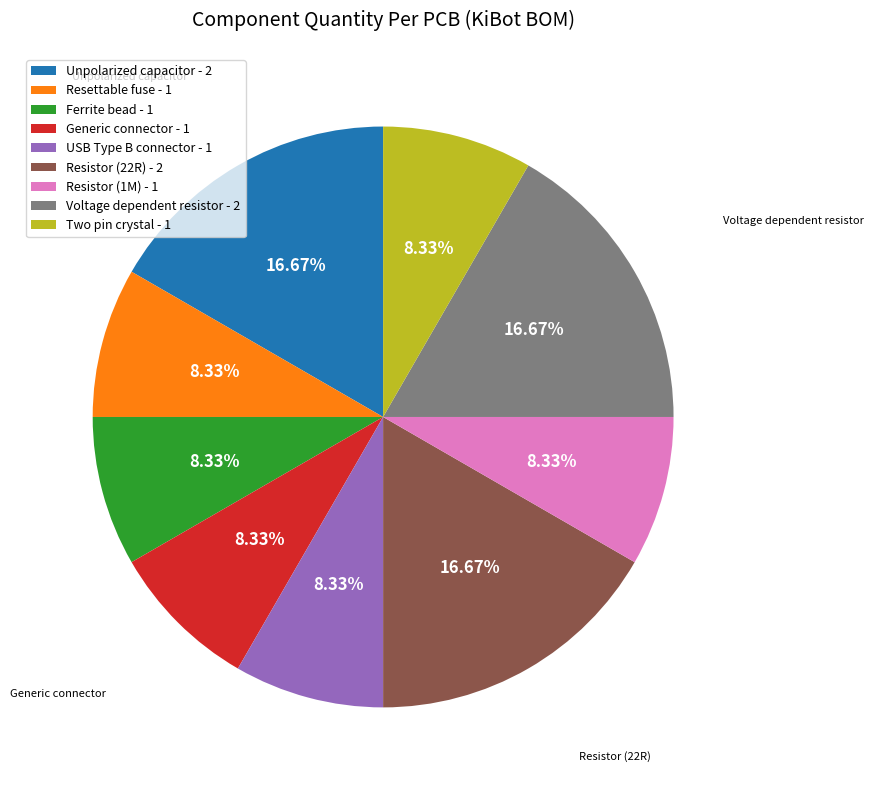

Count the number of slices in the pie.

9